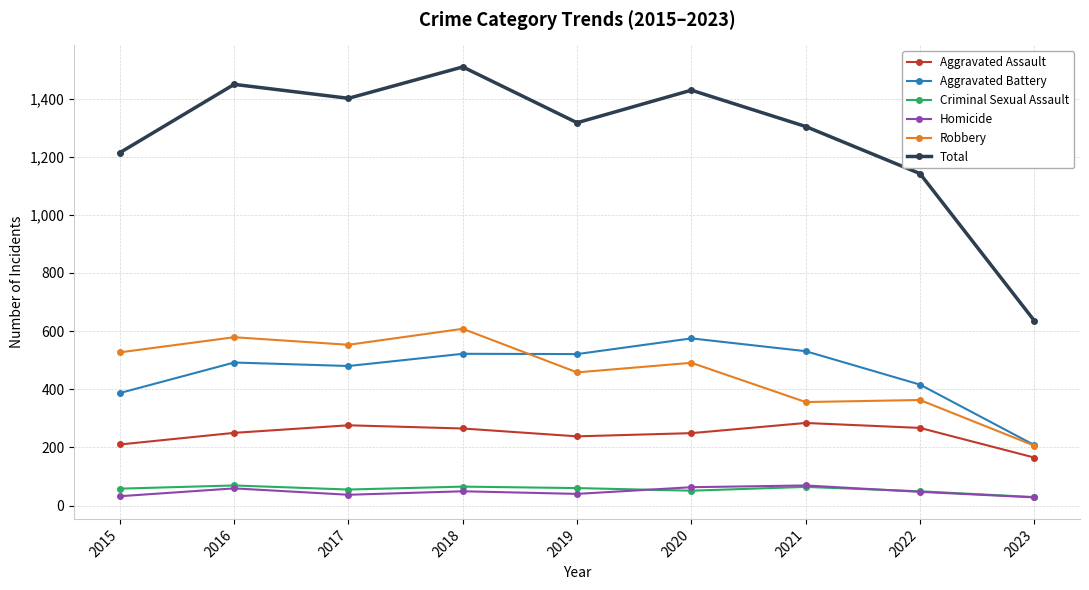

What is the difference between the maximum and minimum values in the Criminal Sexual Assault series?

40